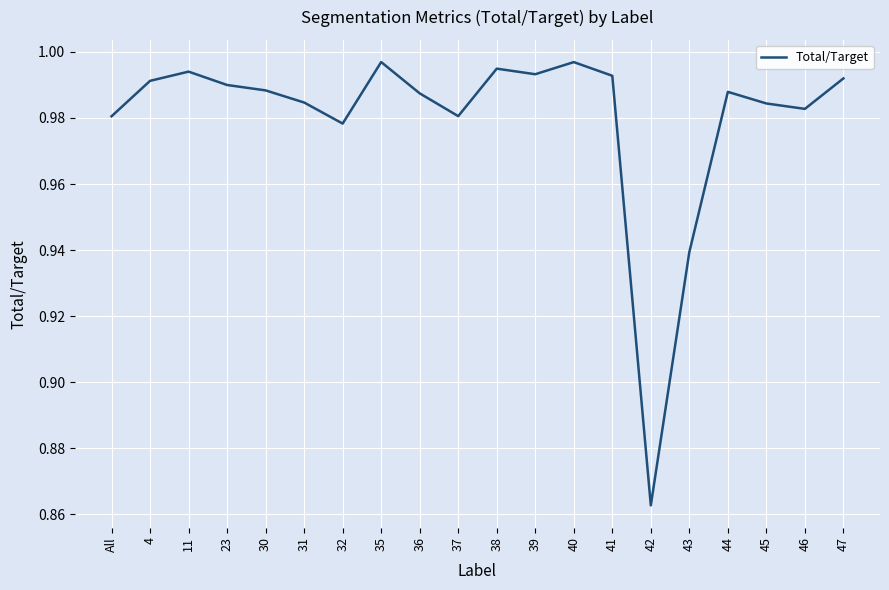

What is the sum of all values?

19.6